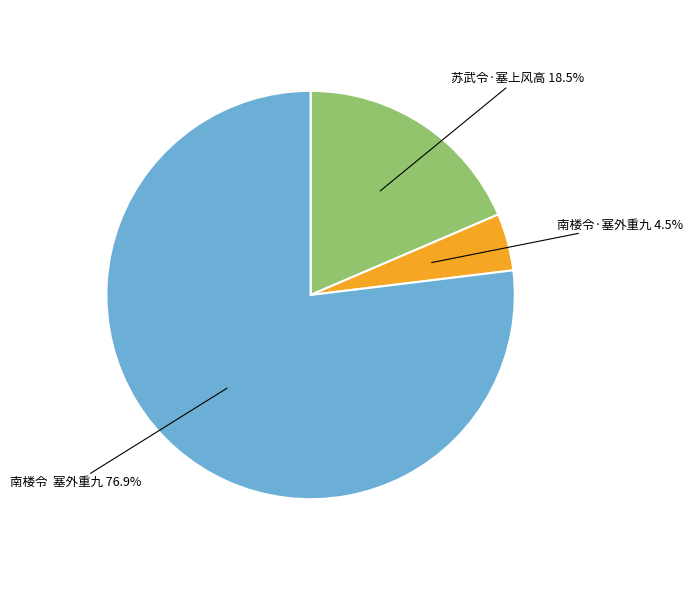

Which slice is the largest?

南楼令 塞外重九